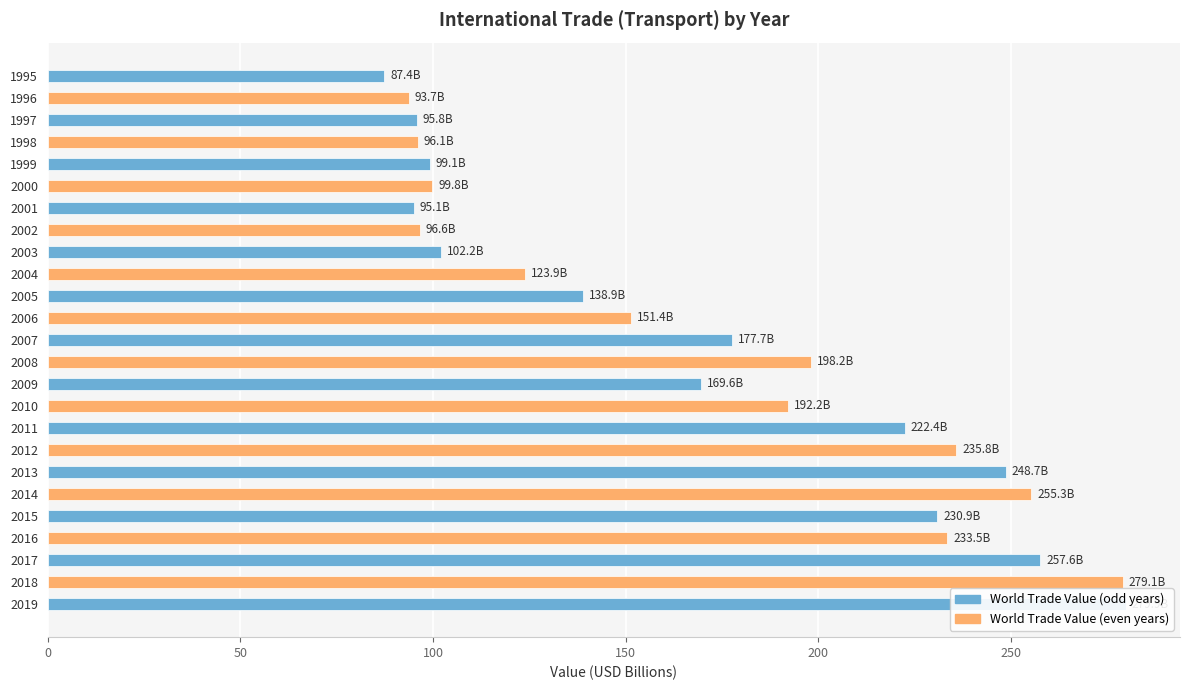

Count the number of values greater than 169.

13